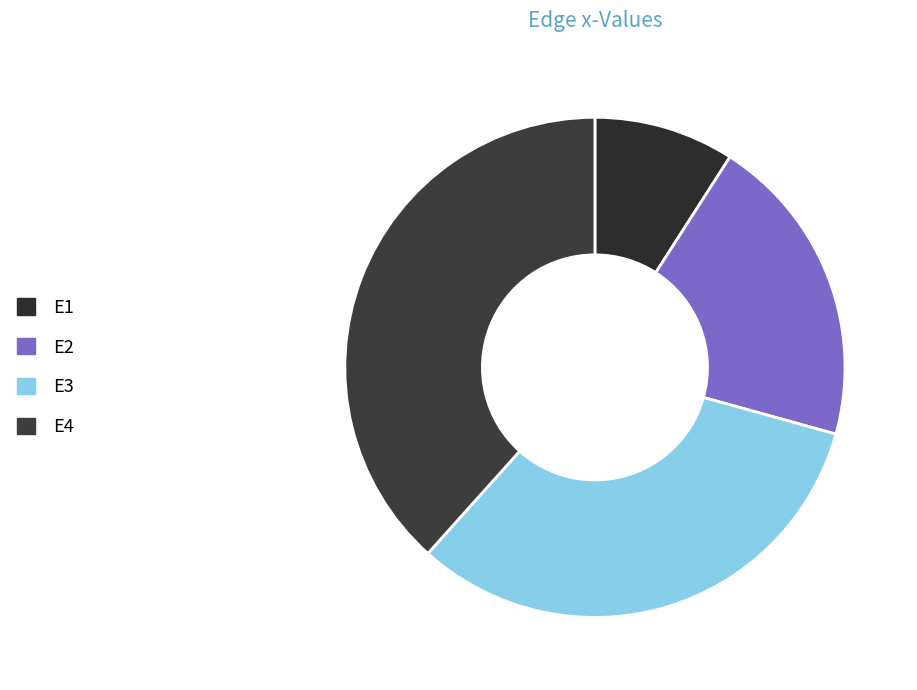

Count the number of slices in the pie.

4